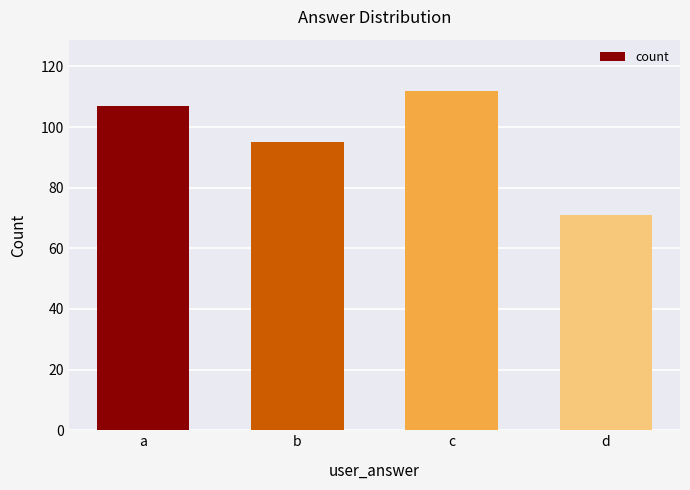

What is the difference between the maximum and minimum values?

41